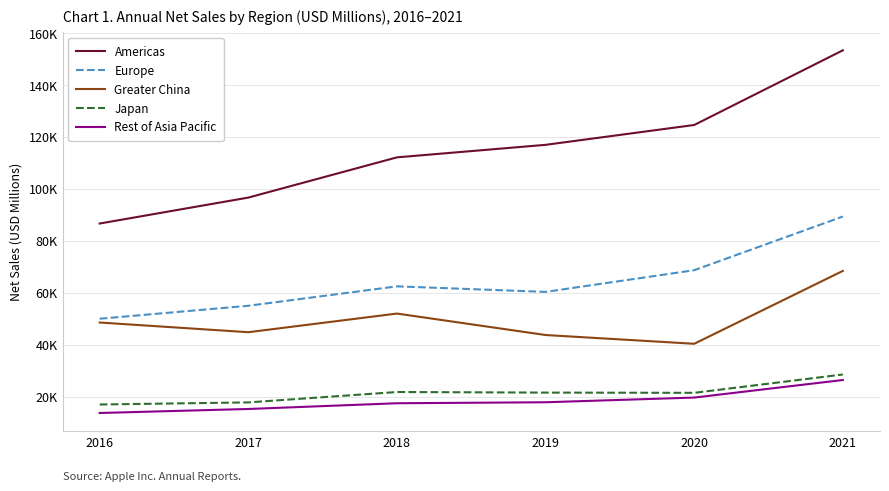

Does the chart have visible grid lines?

Yes